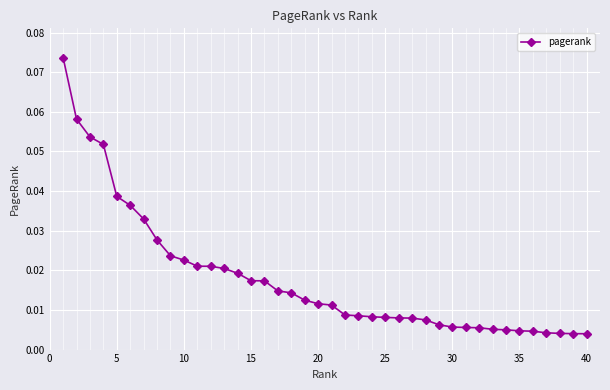

How many lines are shown in the chart?

1